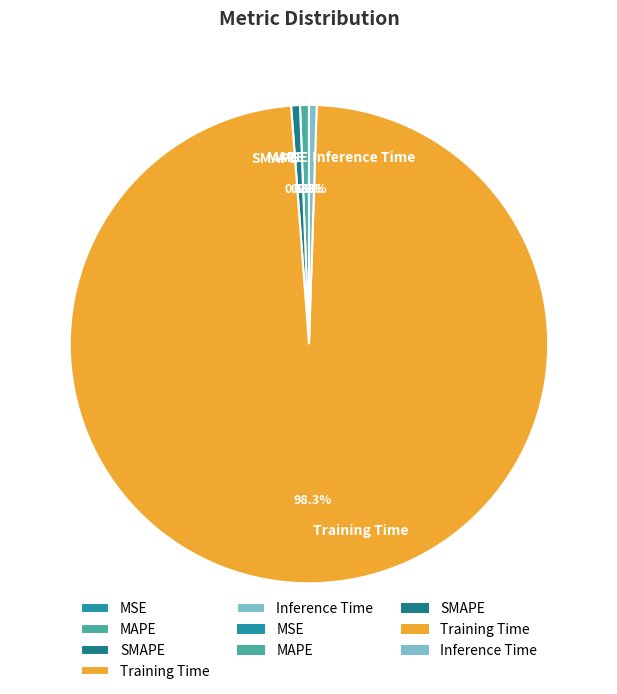

Does MAPE represent more than half of the total?

No